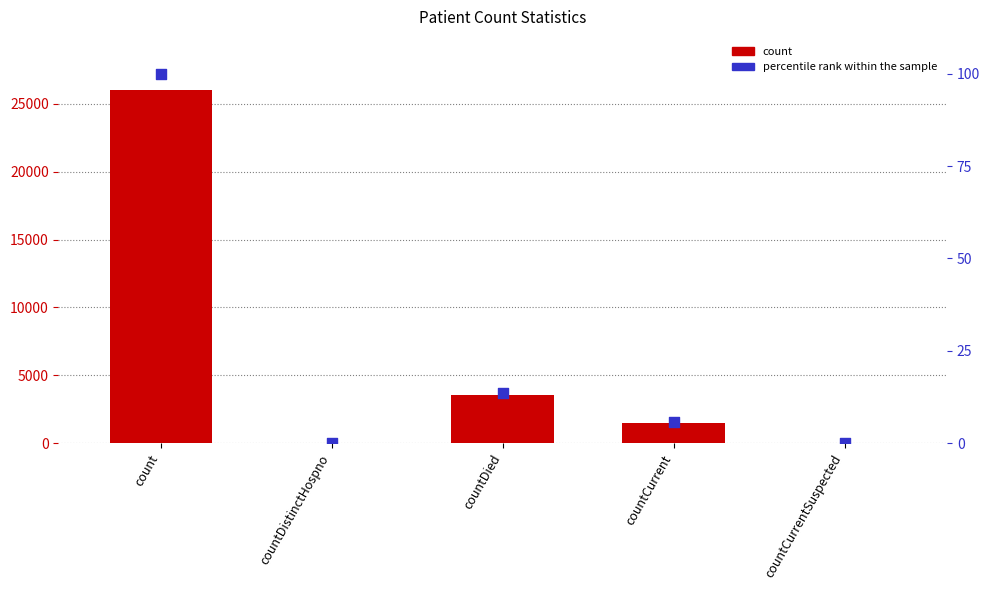

What are all the series names shown in the legend?

count, percentile rank within the sample